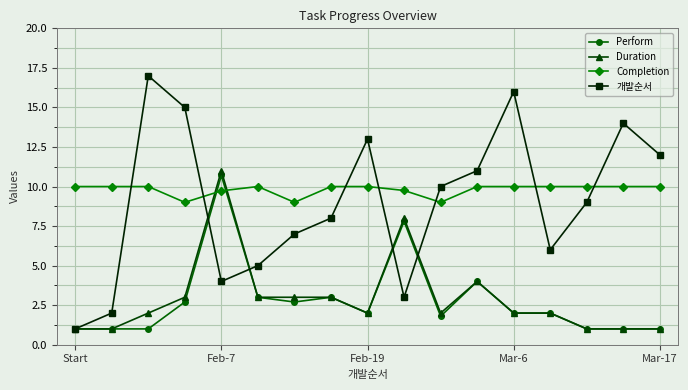

Which series has the widest spread of values?

개발순서